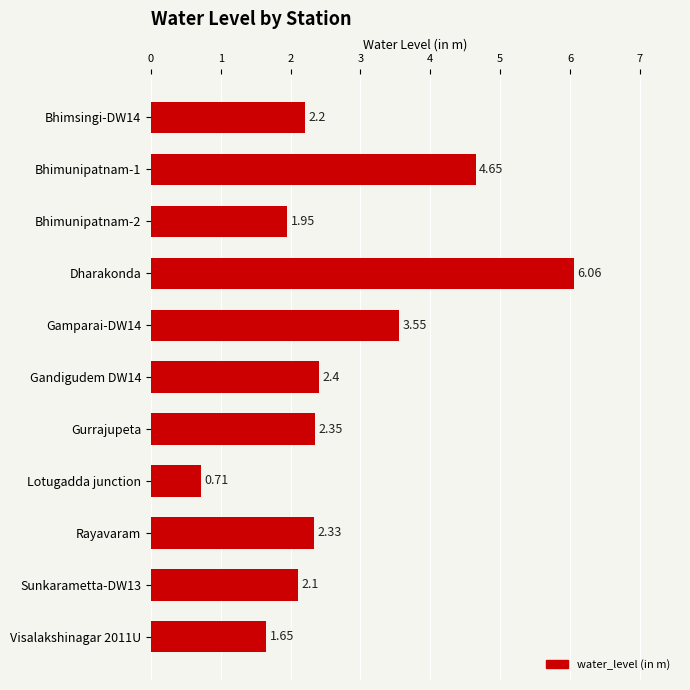

How many bars are there in total?

11